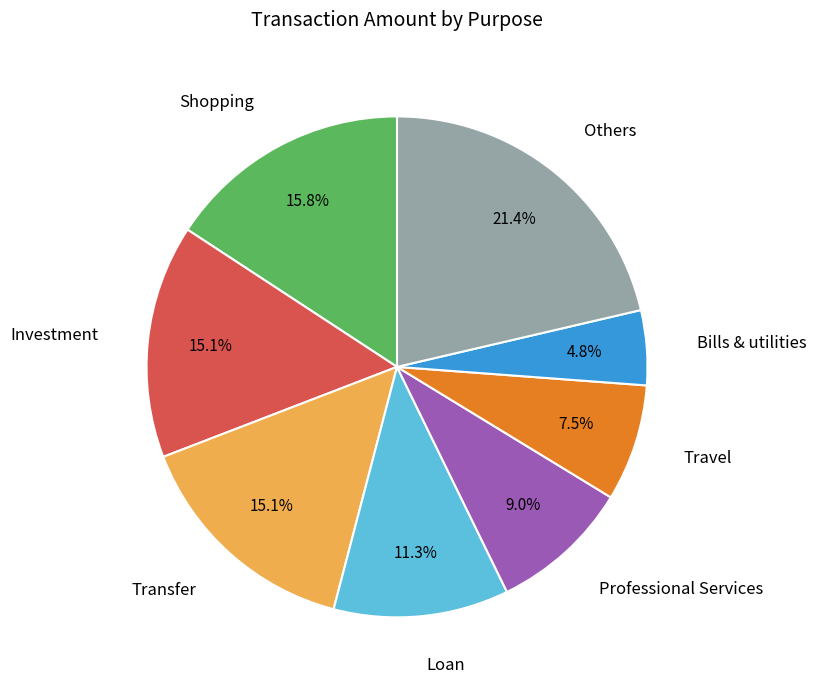

Is there a majority slice in this chart?

No